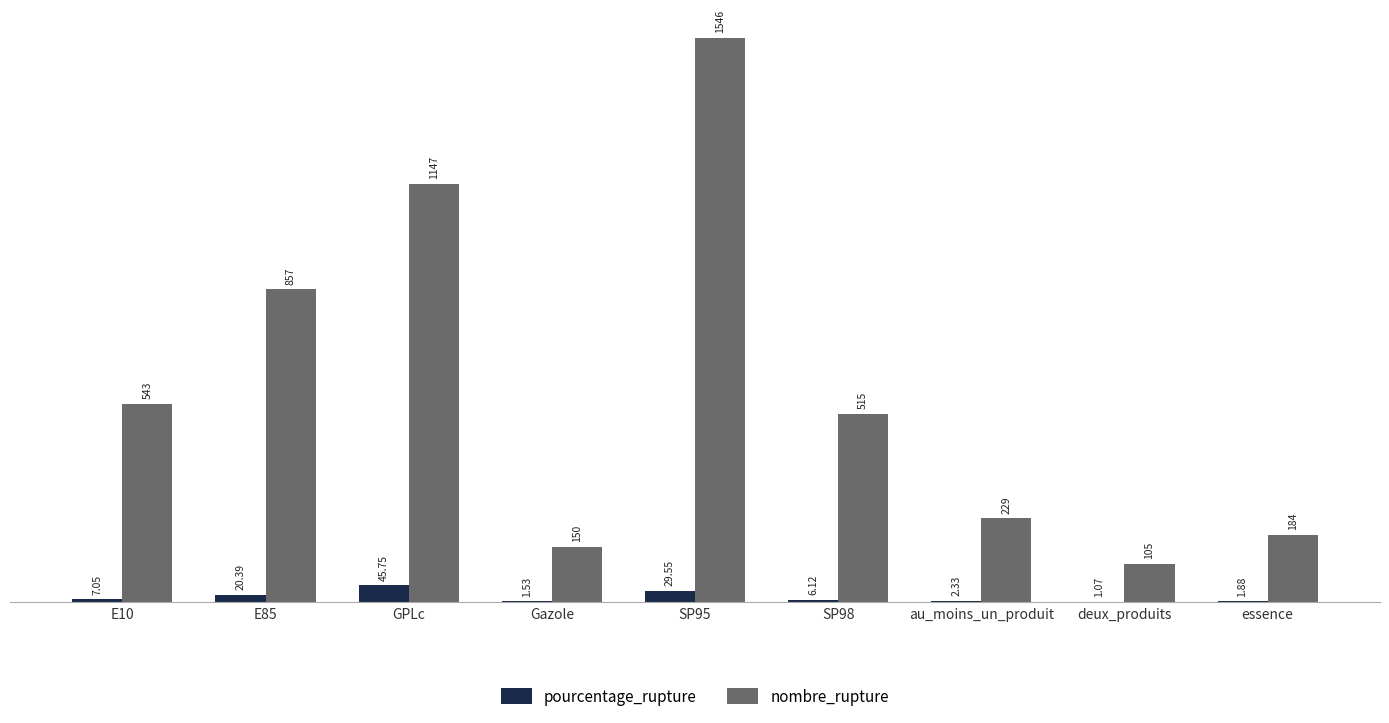

What value does the nombre_rupture series have at GPLc?

1147.0